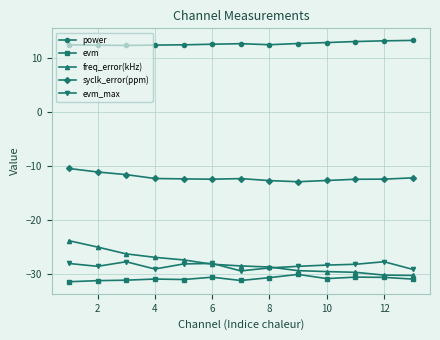

What is the highest value of the evm series?

-30.1